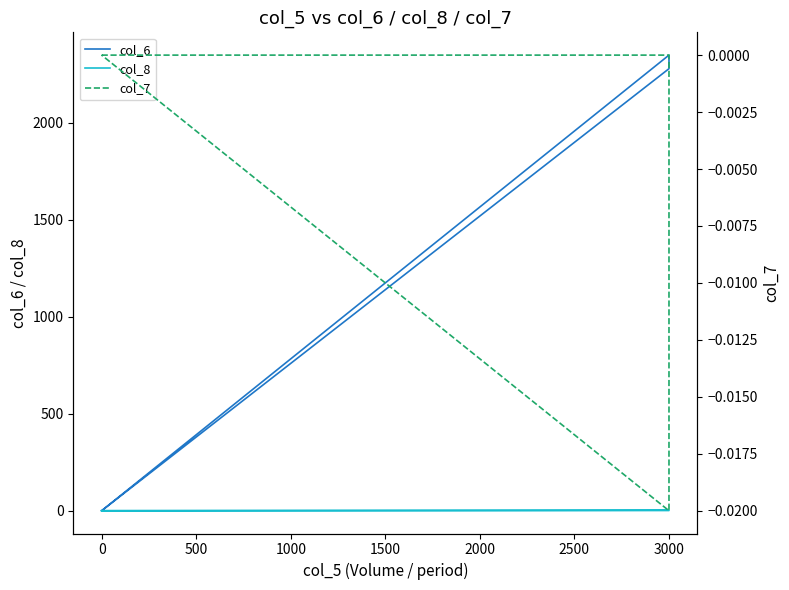

List the series in order of their peak value, highest first.

col_6, col_8, col_7